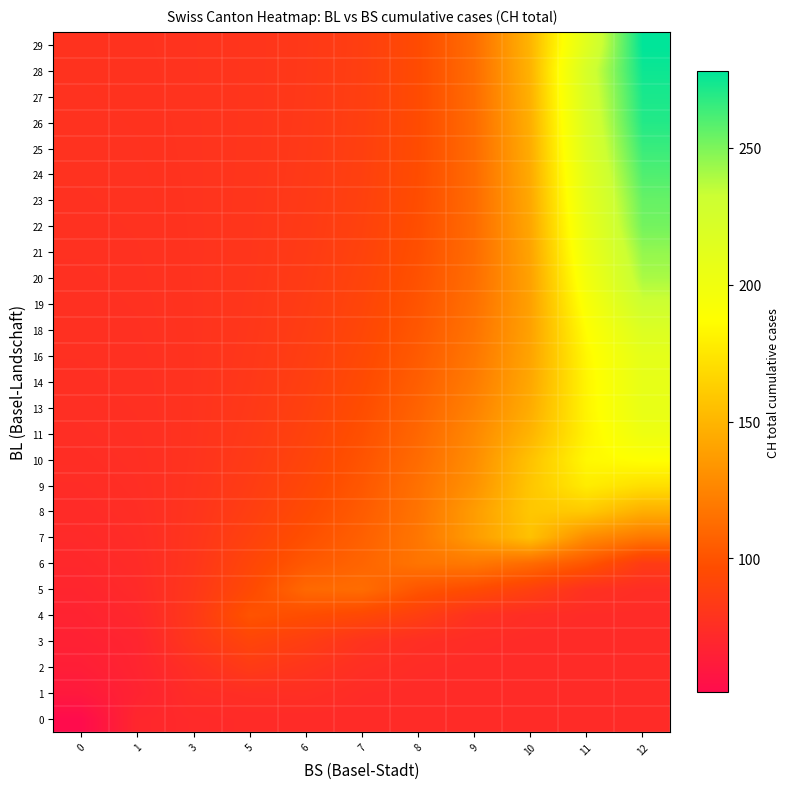

List the series in order of their peak value, lowest first.

0, 1, 2, 3, 4, 5, 6, 7, 8, 9, 10, 11, 13, 14, 16, 18, 19, 20, 21, 22, 23, 24, 25, 26, 27, 28, 29